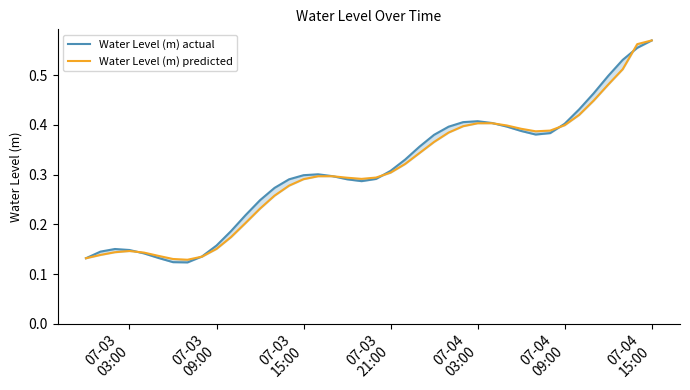

How many interior local peaks does the Water Level (m) actual series have?

3